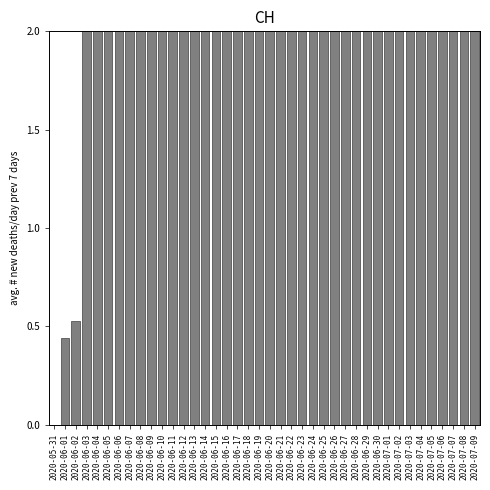

What is the maximum value shown in the chart?

2.0